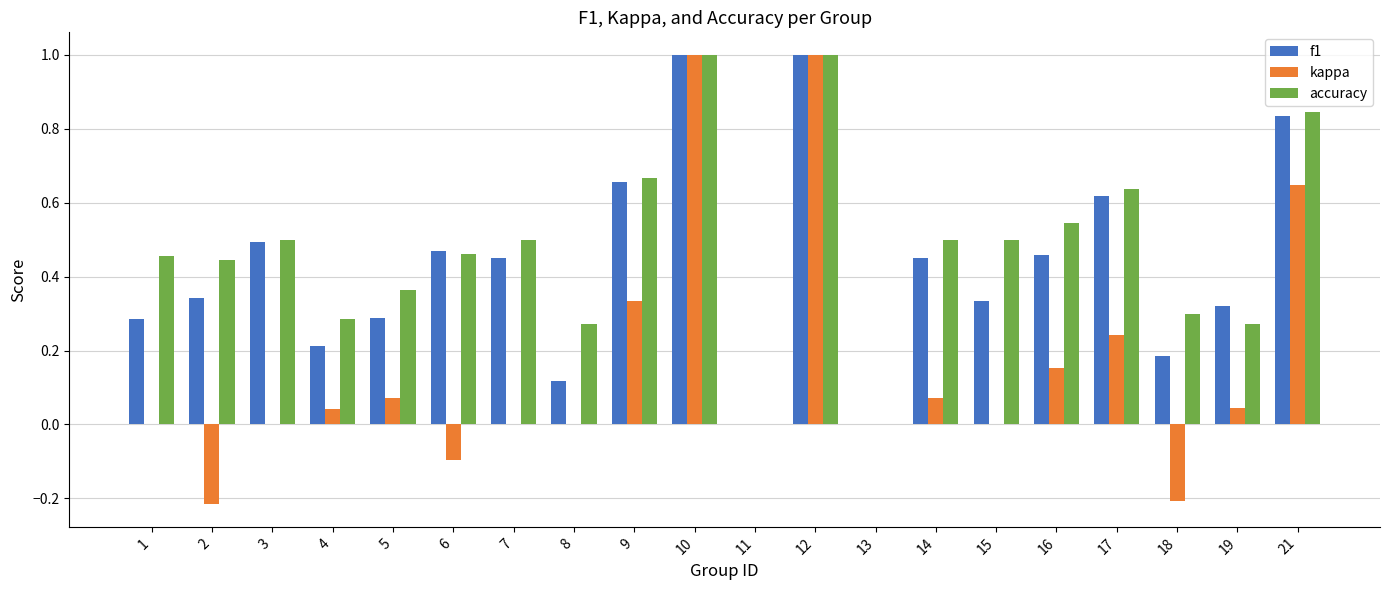

Between 5 and 10, which series saw the biggest shift?

kappa